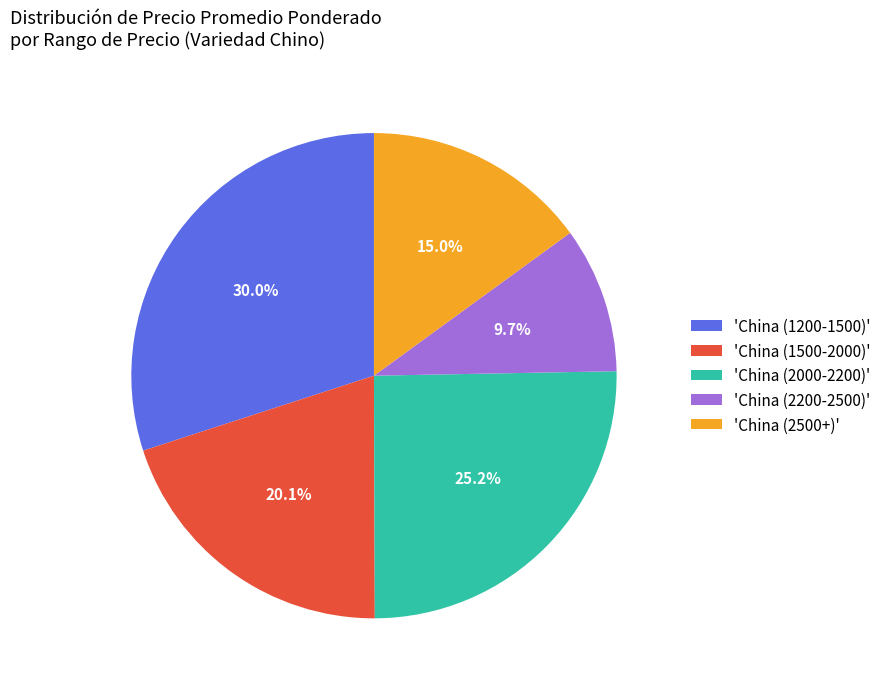

What is the ratio of the value at 'China (2000-2200)' to the value at 'China (1200-1500)'?

0.8